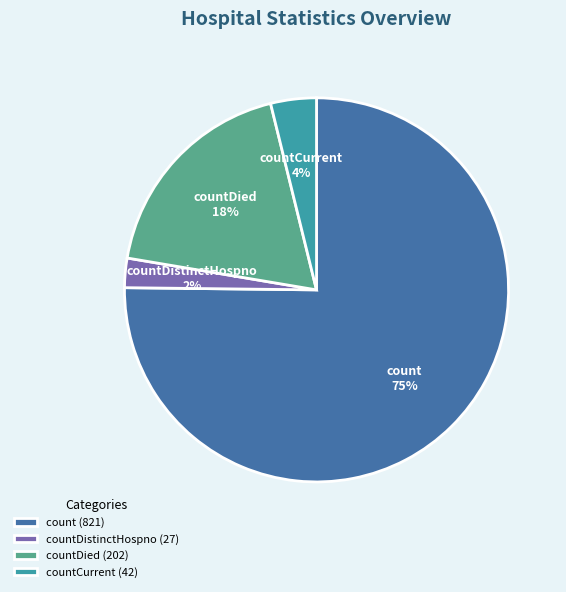

Which category has the biggest portion of the pie?

count (821)